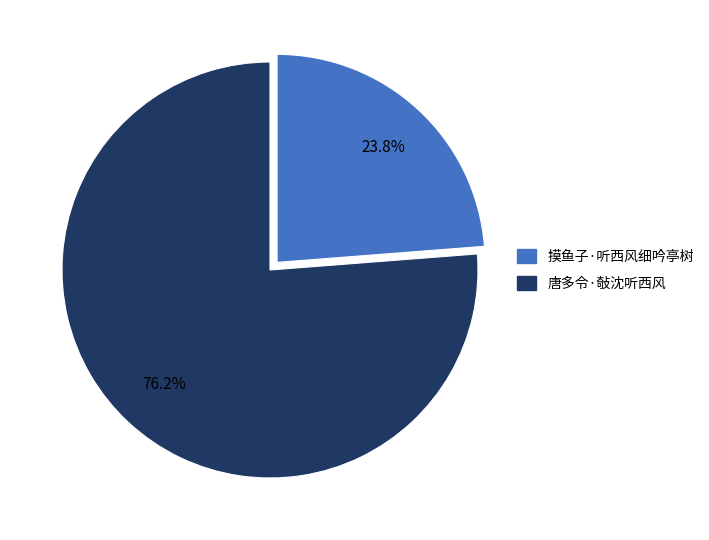

To the nearest percent, what is the difference between the largest and smallest slice percentages?

52%